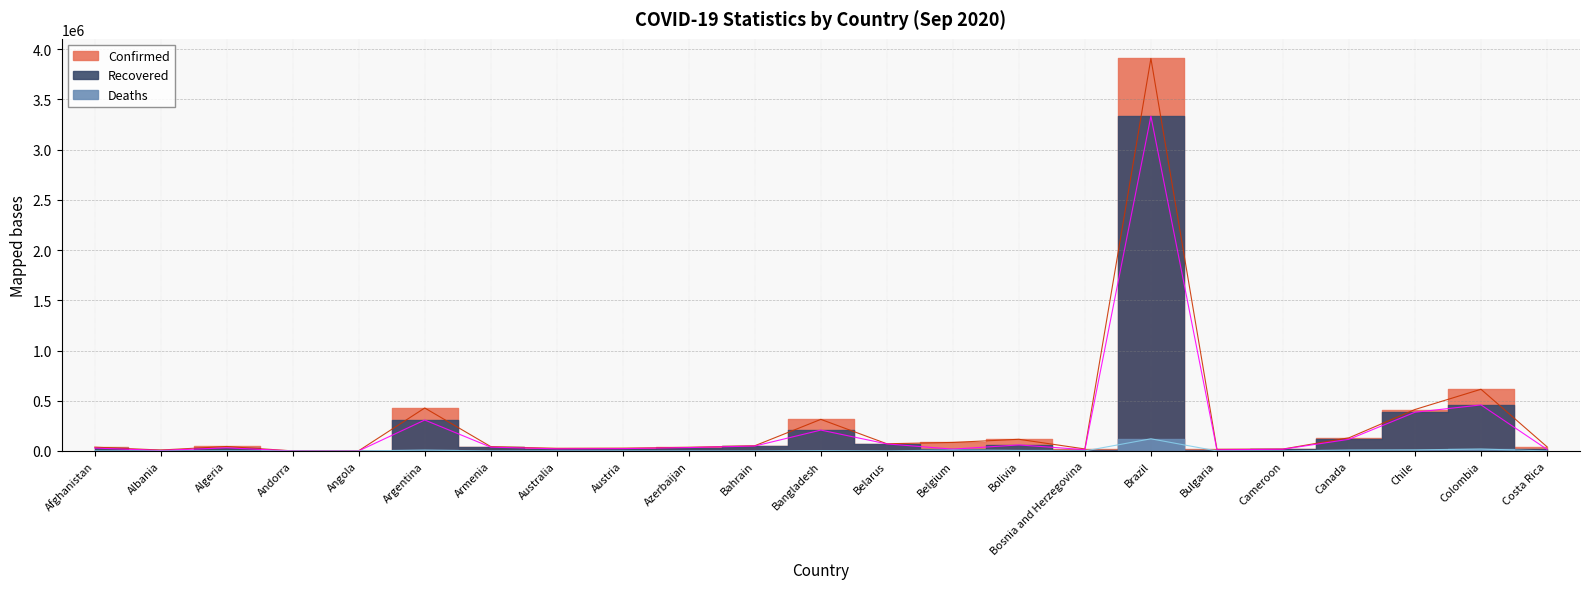

The Recovered series shows 60408 at Bolivia. True or false?

True